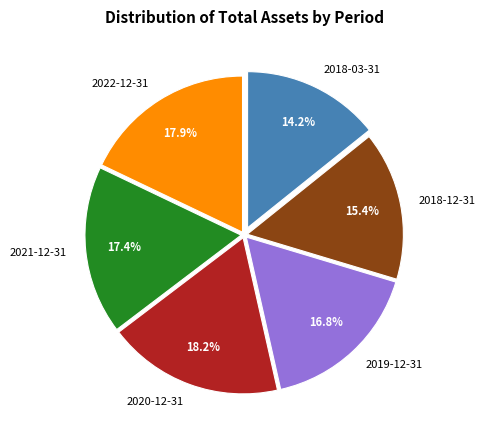

Between 2018-03-31 and 2021-12-31, which is larger?

2021-12-31